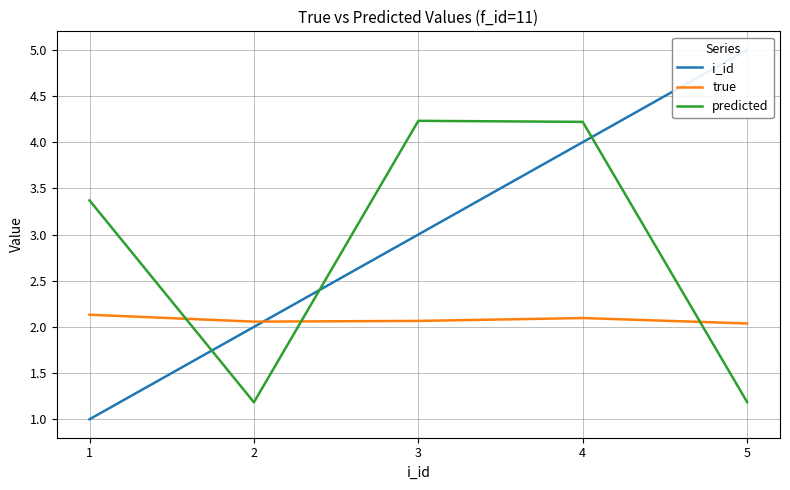

In true, how many points are higher than both neighbors (excluding endpoints)?

1